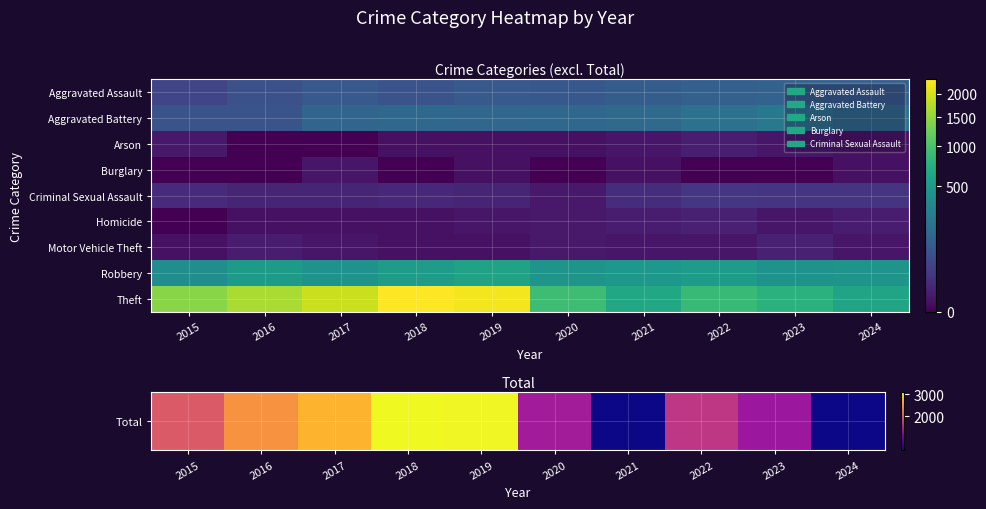

What is the difference between the highest and lowest values at 2019?

3079